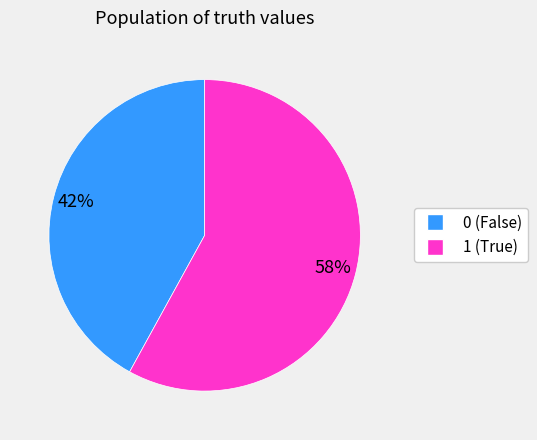

How many slices are in this pie chart?

2